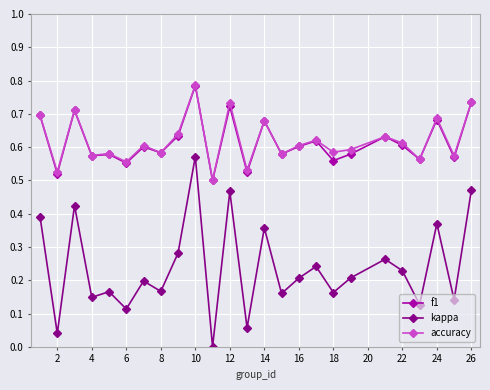

How many categories are shown in the chart?

25